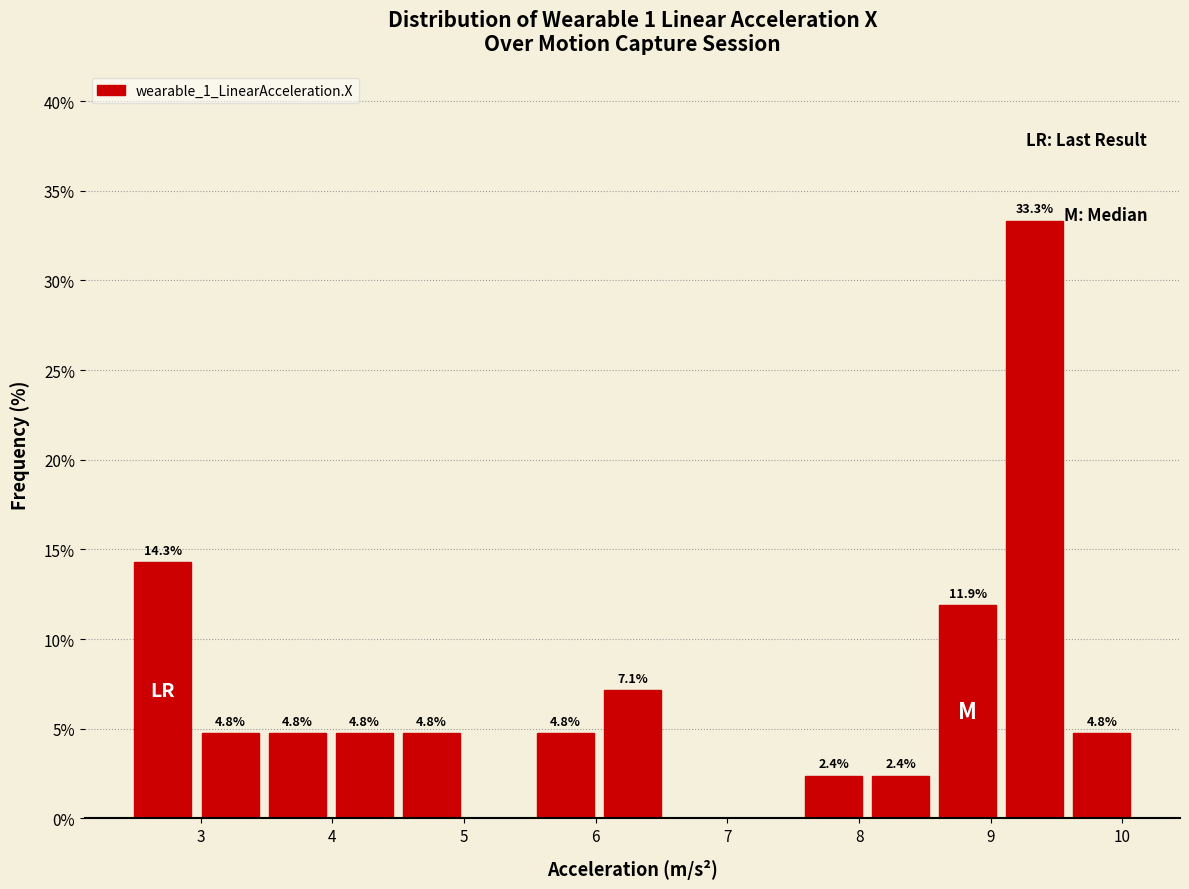

Which range on the x-axis has the tallest bar?

9.1 to 9.6